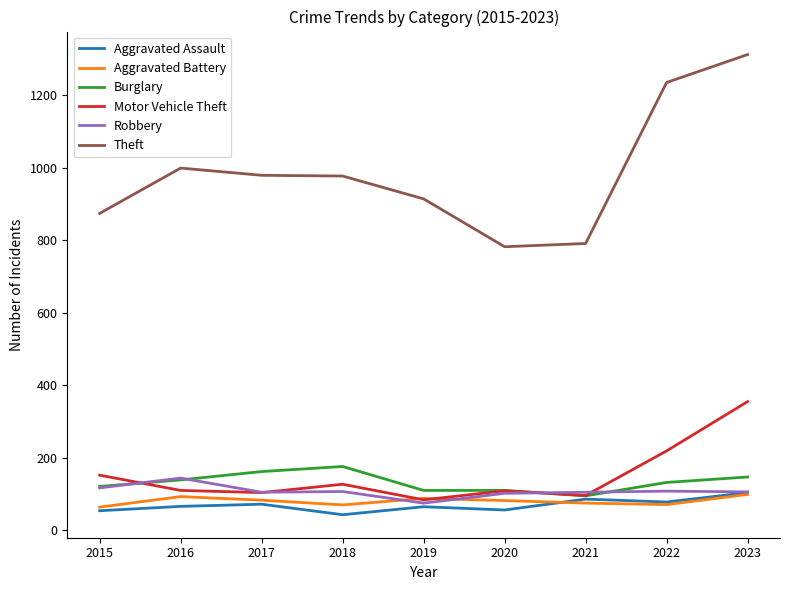

True or false: Motor Vehicle Theft has a value of 44 at 2017.

False